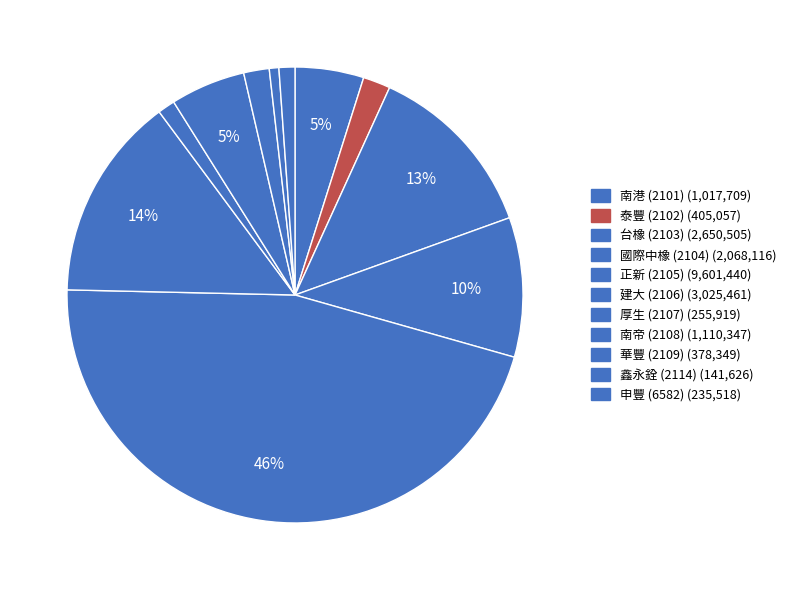

To the nearest percent, what portion does 正新 (2105) represent?

46%